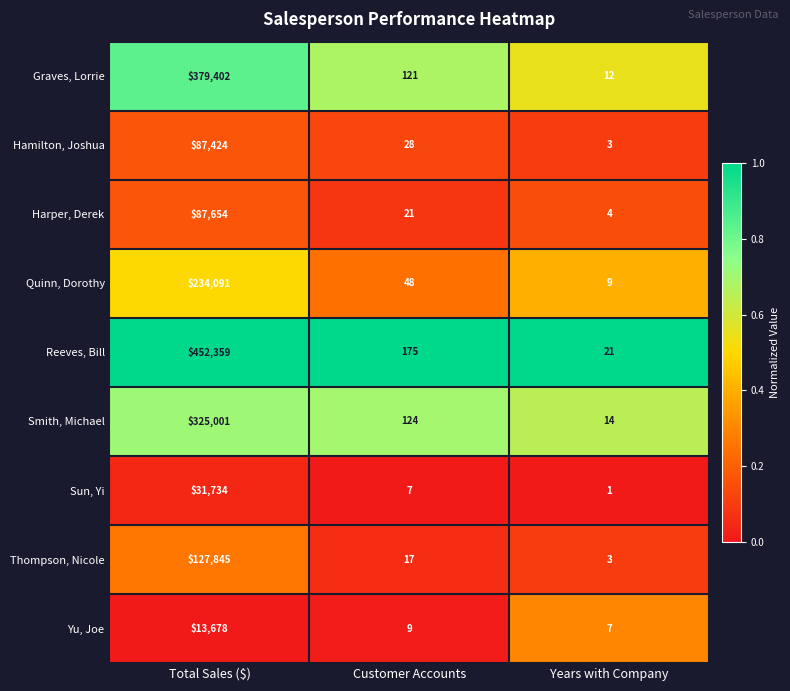

List the labels in order of Smith, Michael value, largest first.

Total Sales ($), Customer Accounts, Years with Company